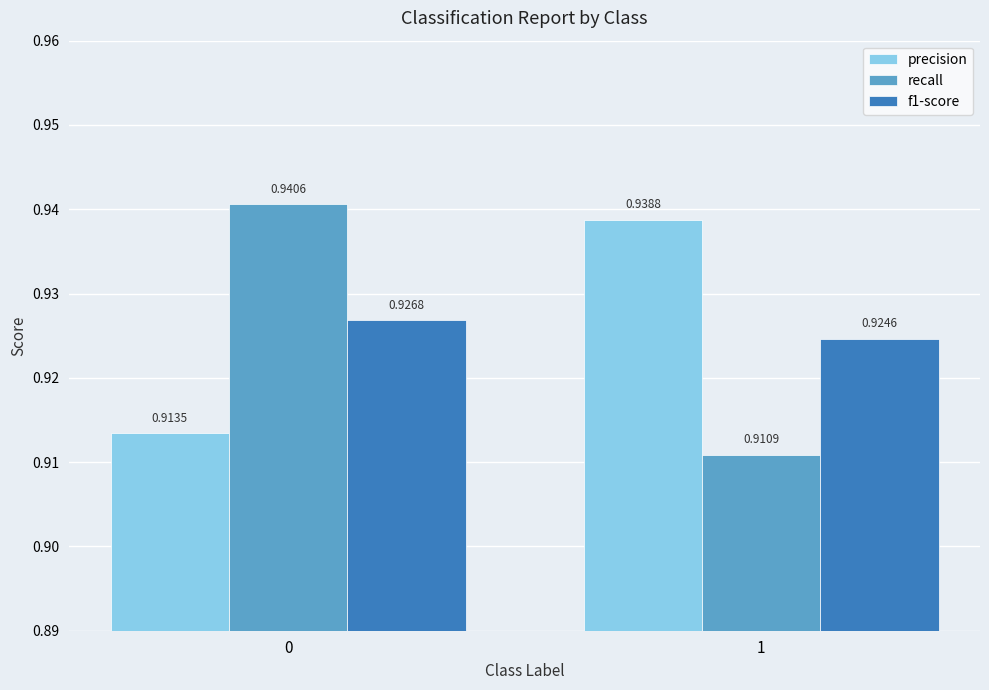

Which series has the largest total across all categories?

precision